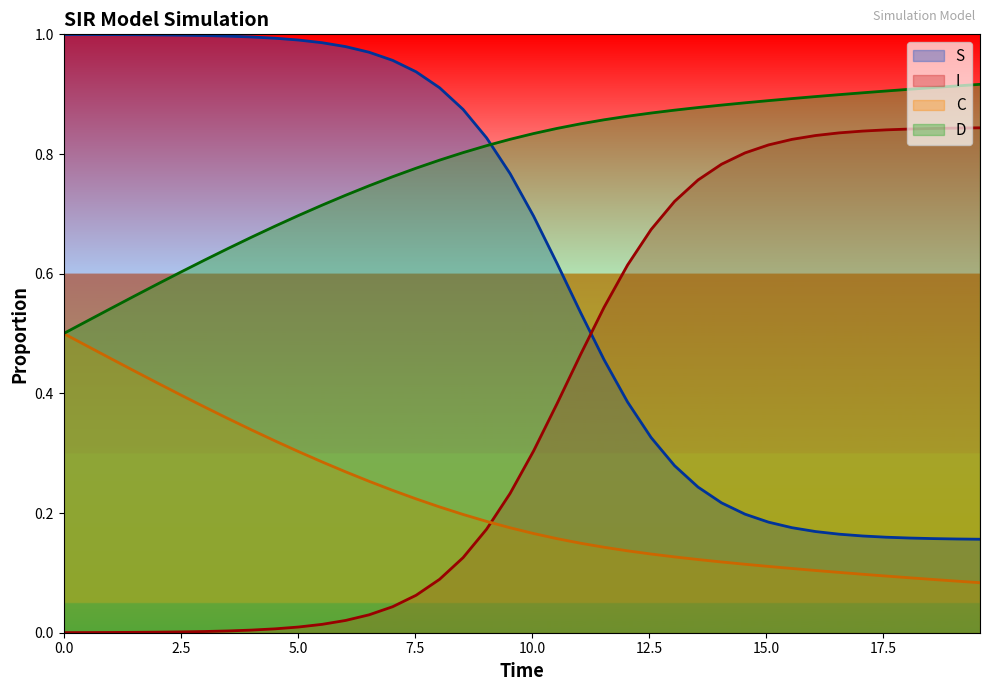

Rank the series by their maximum value, from highest to lowest.

S, D, I, C